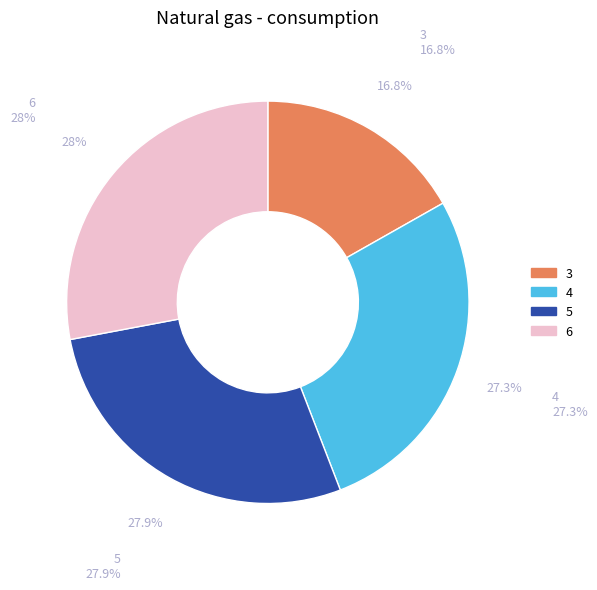

Does 4 account for over 50% of the chart?

No